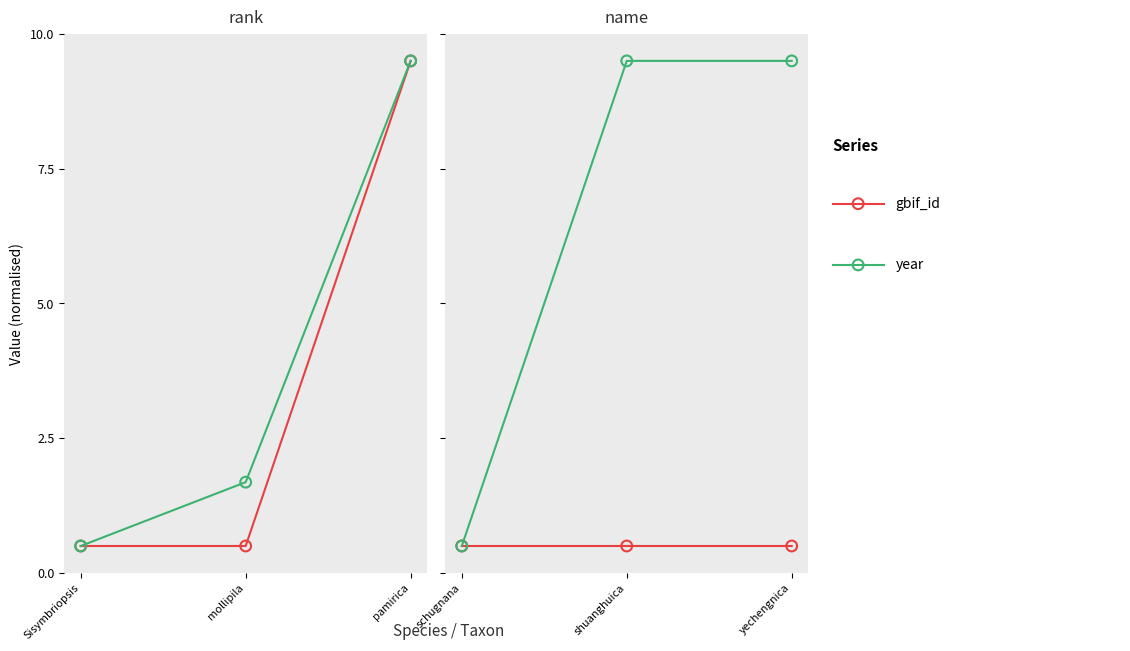

Which series contains the lowest Y value?

year